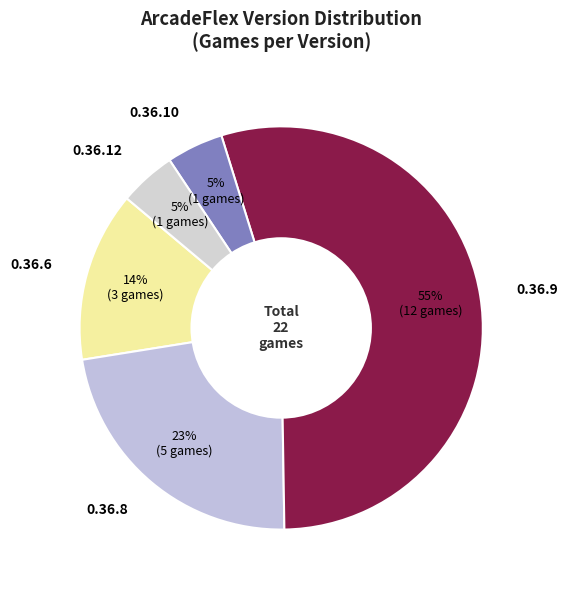

To the nearest percent, what is the average slice percentage?

20%